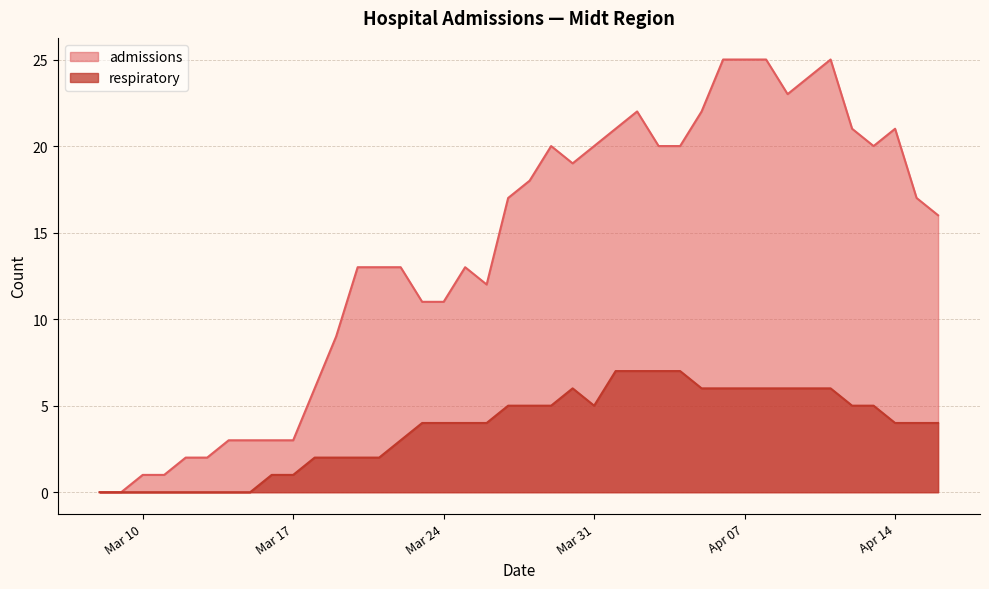

True or false: admissions and respiratory intersect in this chart.

False